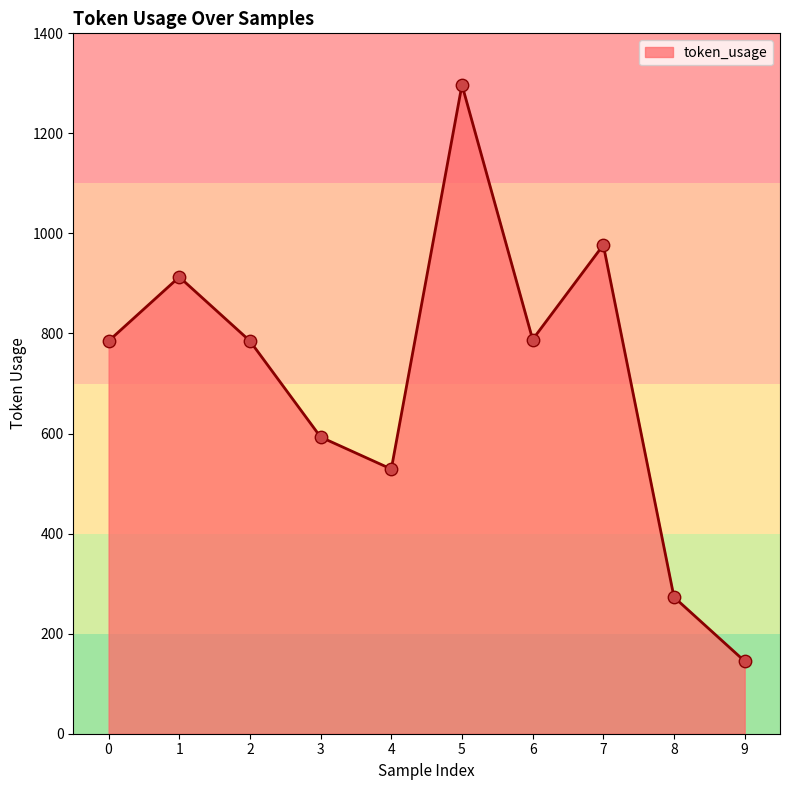

What is the ratio of the value at 6 to the value at 4?

1.5